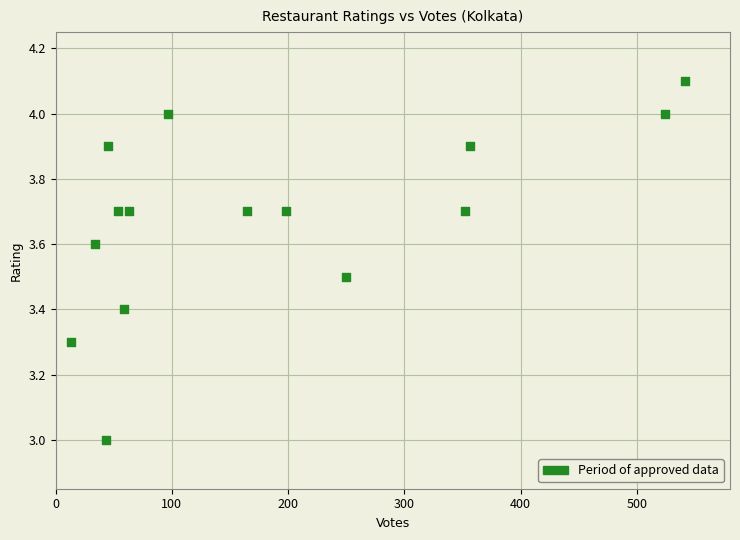

What is the range of Y values (max minus min)?

1.1